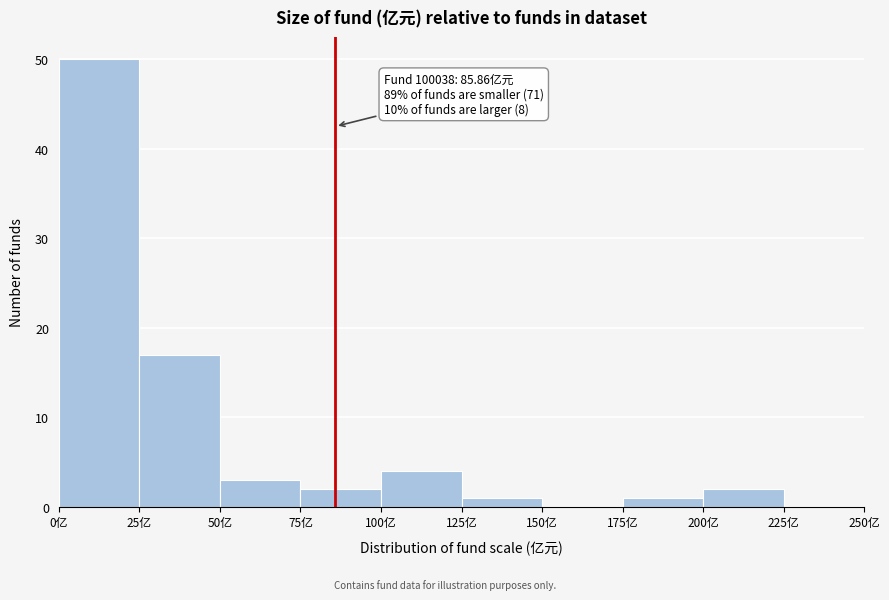

Over which range of the x-axis is the bar tallest?

0 to 25